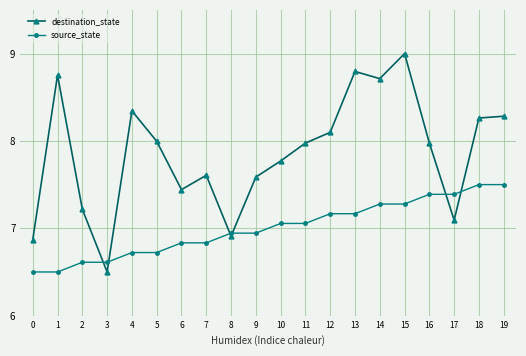

What is the spread (max minus min) of values at 0?

0.4